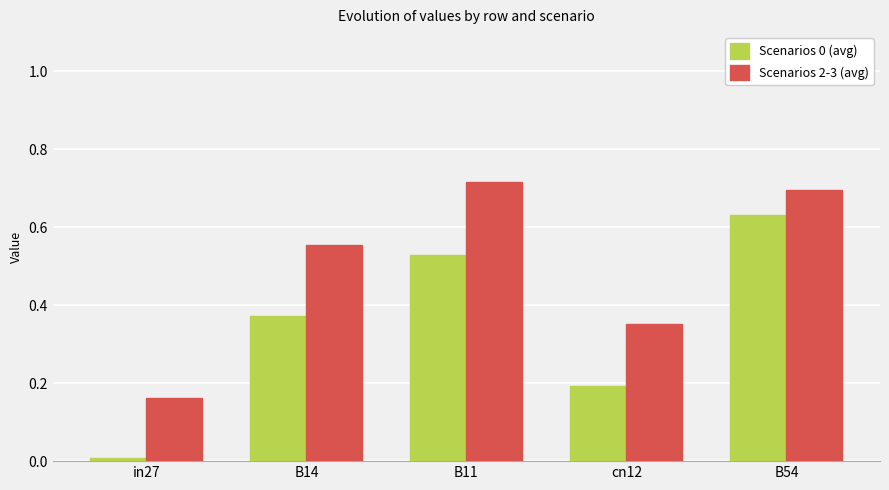

How many groups of bars are there?

5